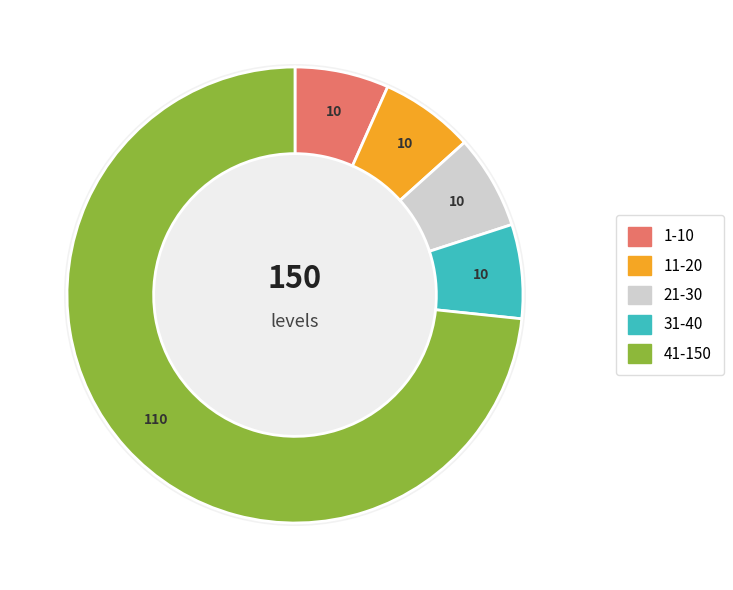

What is the change in value from 21-30 to 41-150?

+100